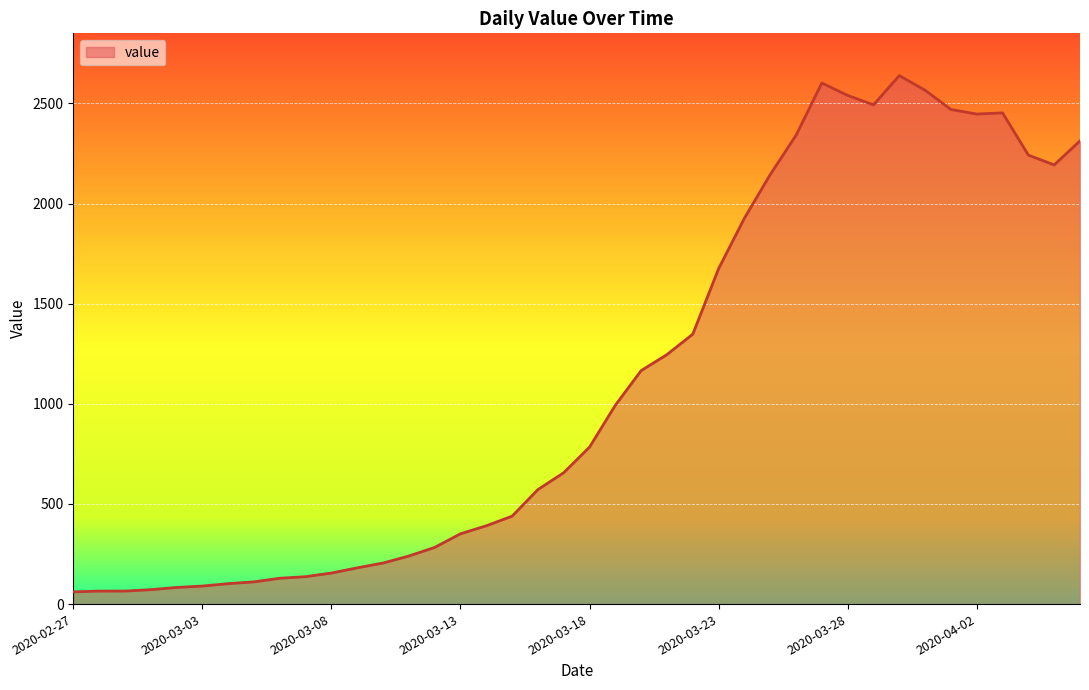

What is the difference between the maximum and minimum values?

2578